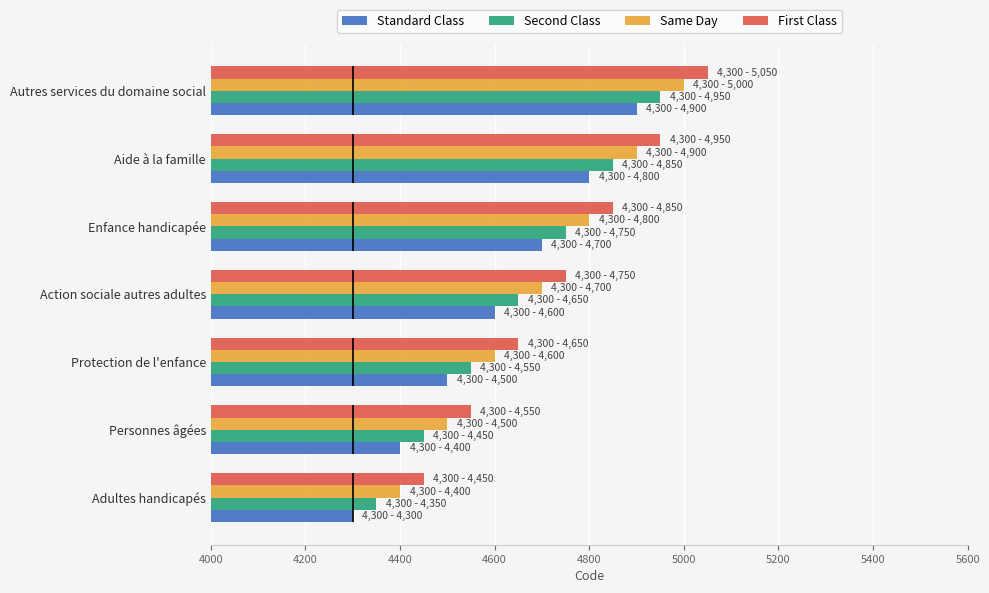

Which category has the lowest value in the Second Class series?

Adultes handicapés